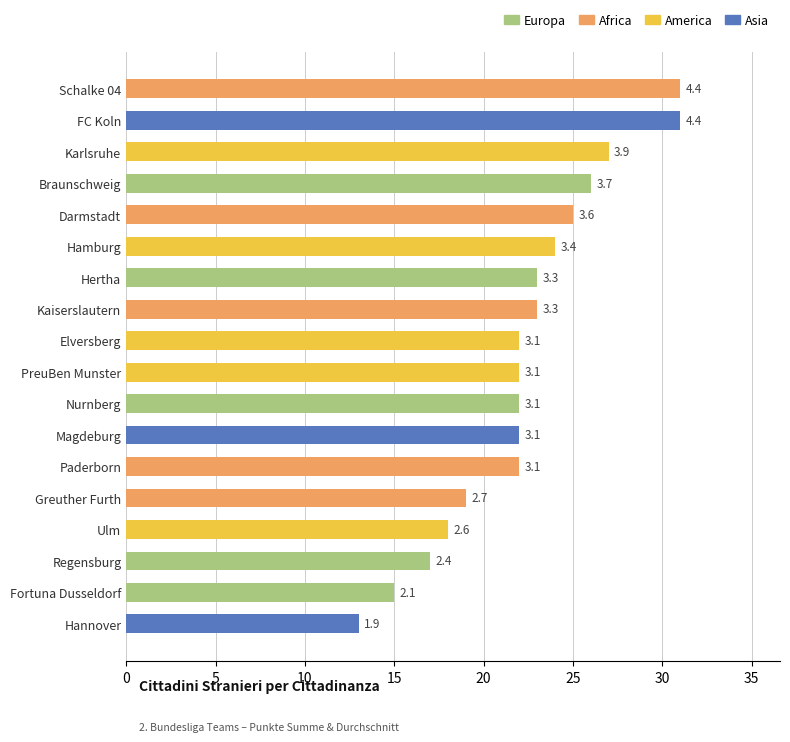

Does the chart contain stacked bars?

No